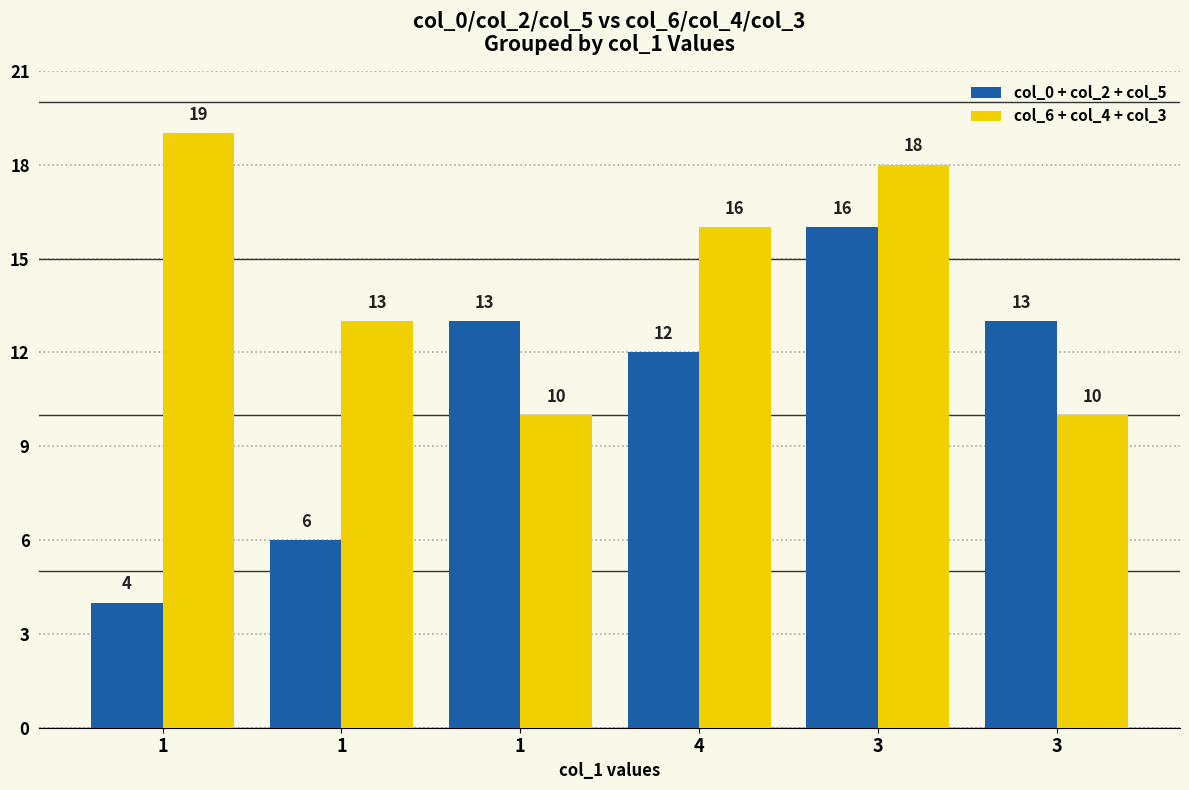

What is the lowest value of the col_6 + col_4 + col_3 series?

10